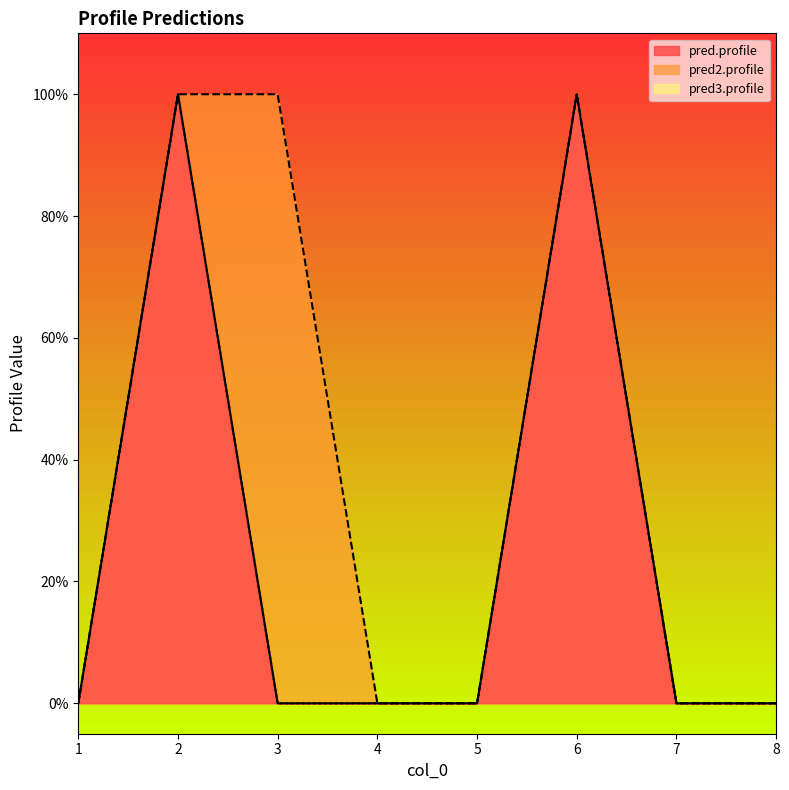

Between 2 and 4, which is larger?

2